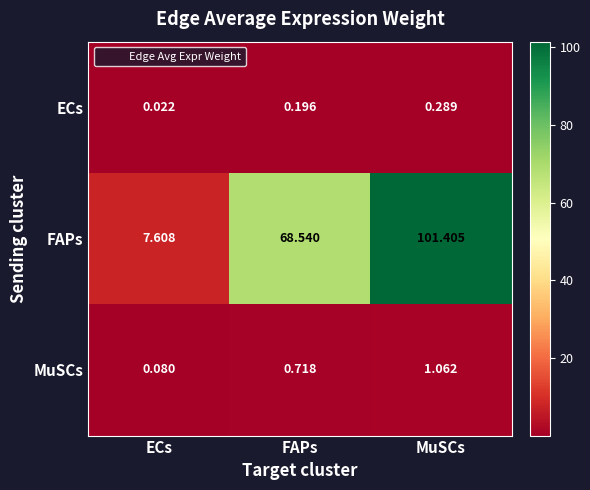

Rank the series at FAPs from lowest to highest value.

ECs, MuSCs, FAPs